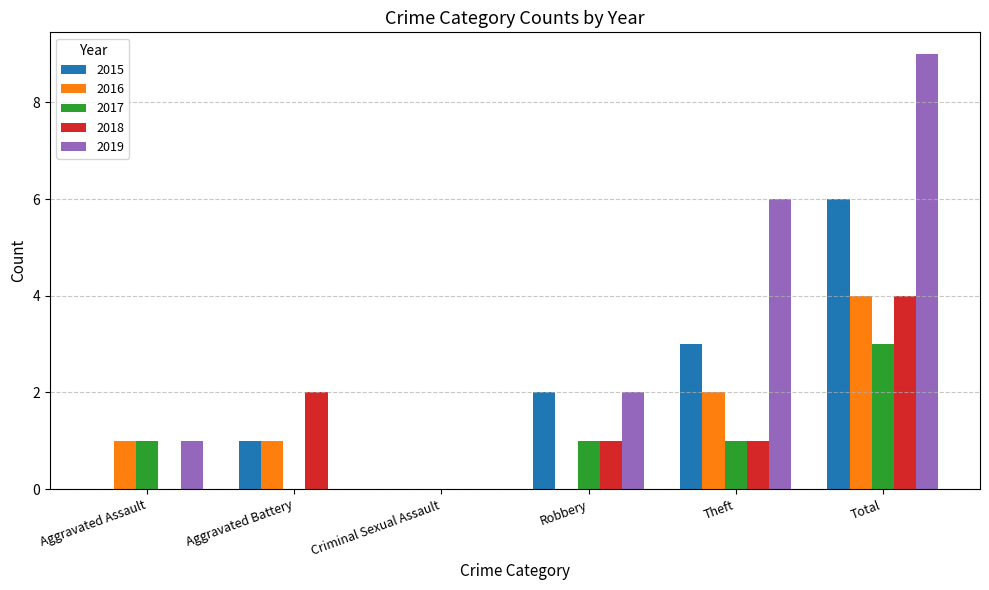

How many data points does each series have?

6